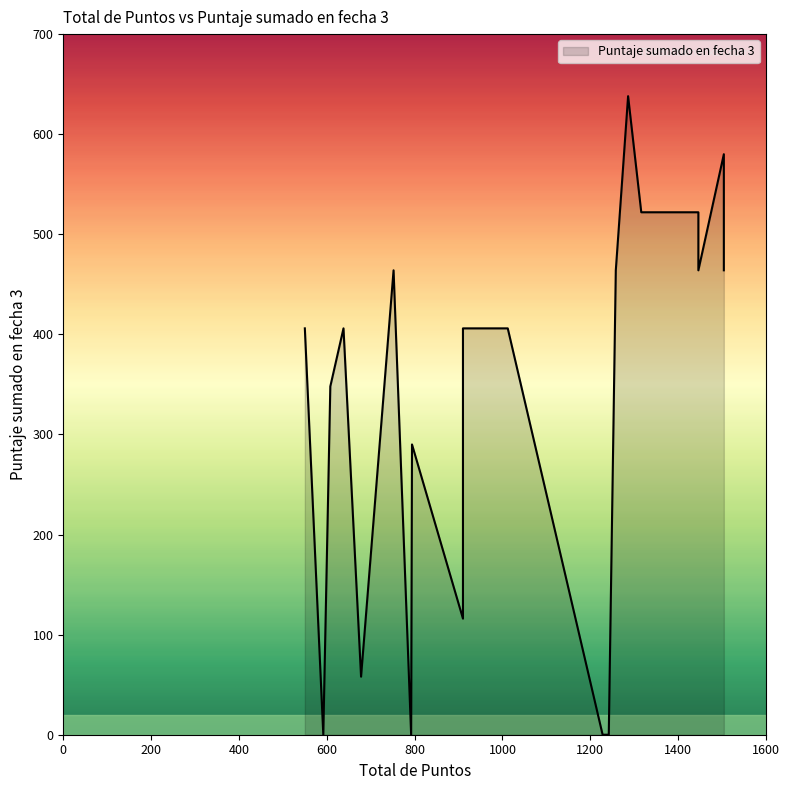

Read the value at 910.

116